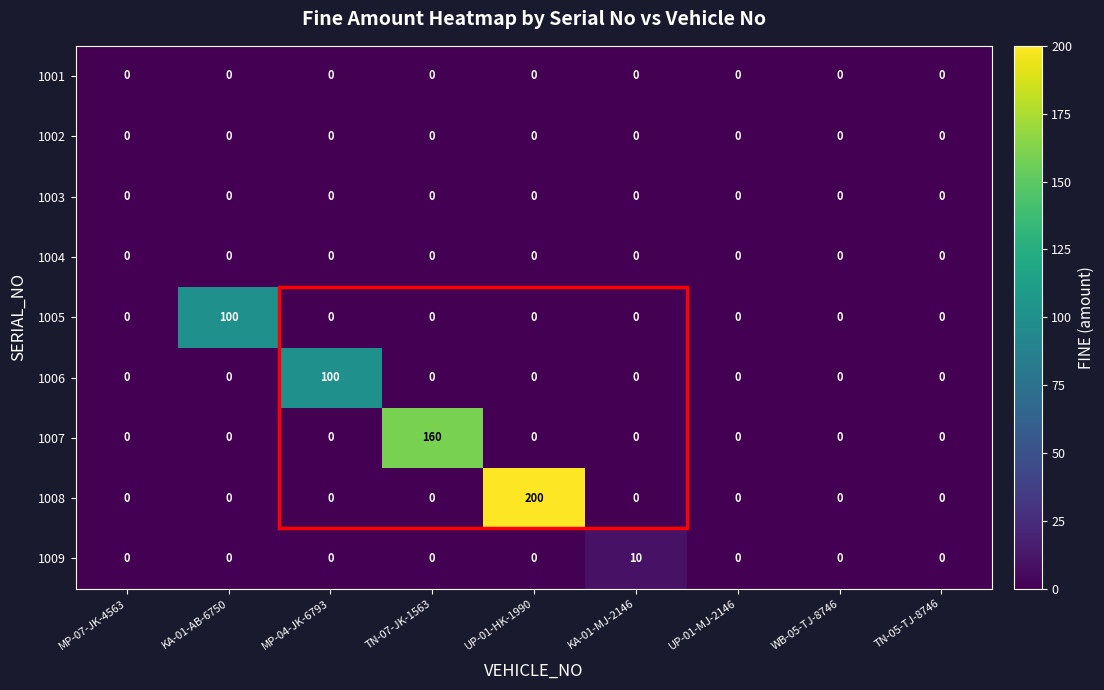

At which category is the sum across all series the highest?

UP-01-HK-1990